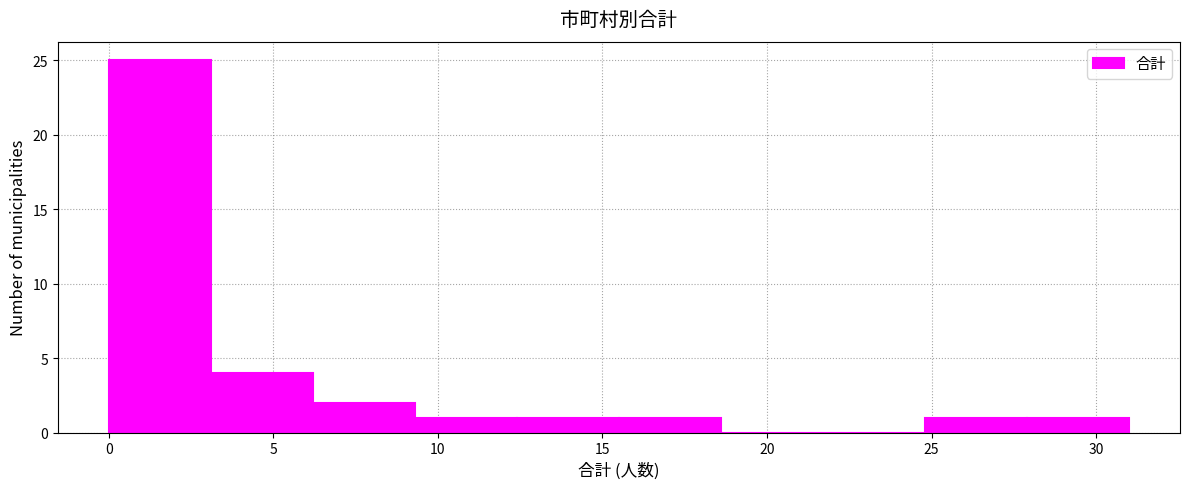

What is the height of the bar covering 3.1 to 6.2 on the x-axis? Neither the bar edges nor the heights are printed on the chart, so give them approximately, as read against the axes.

4